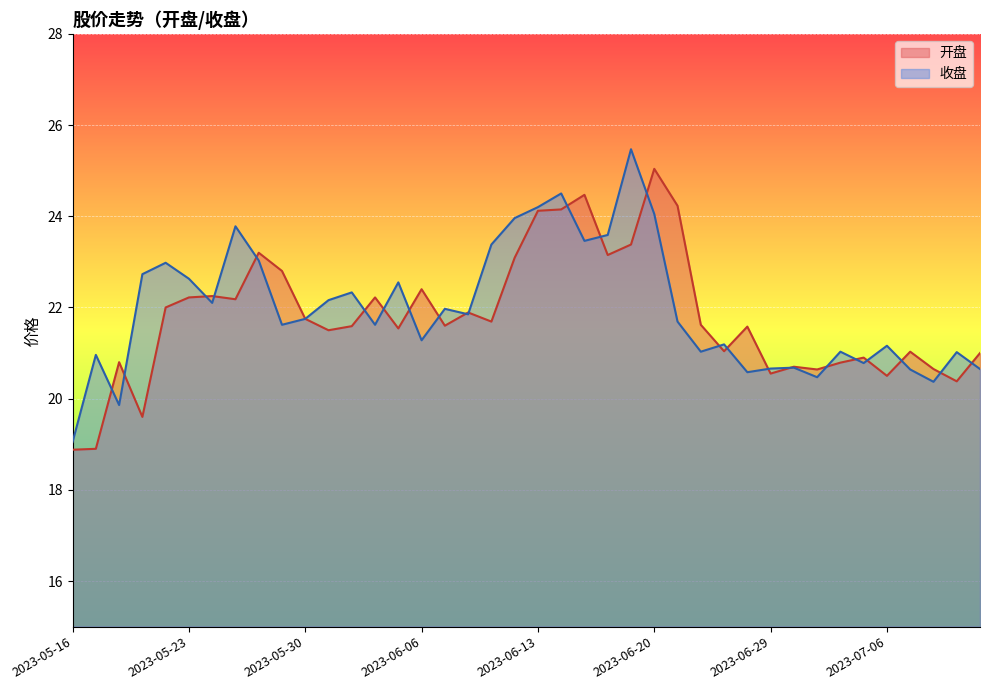

At which category is the sum across all series the highest?

2023-06-20